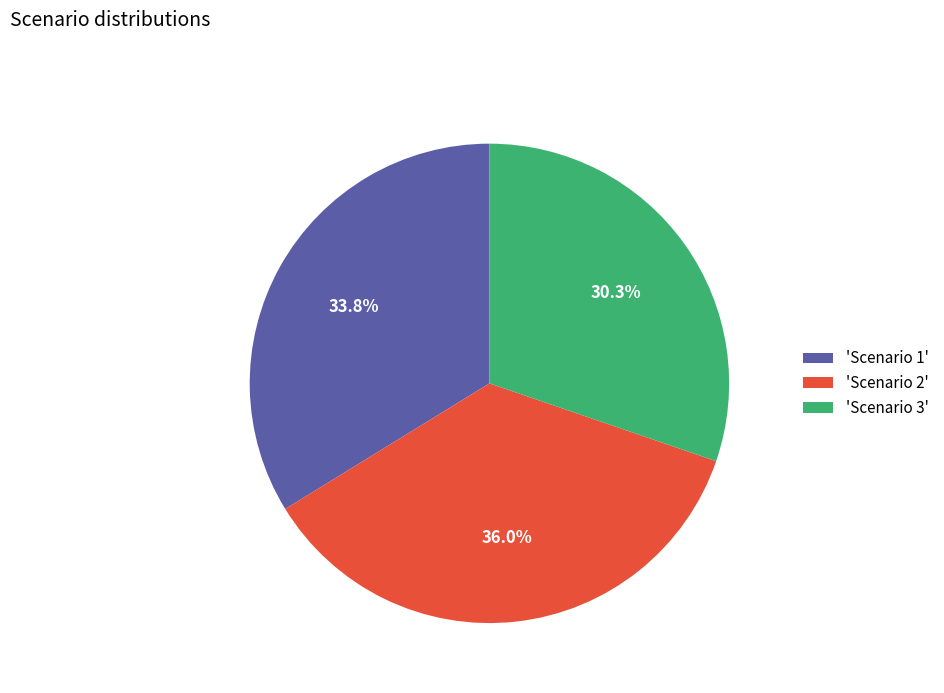

What percentage do 'Scenario 3' and 'Scenario 2' together represent?

66.2%